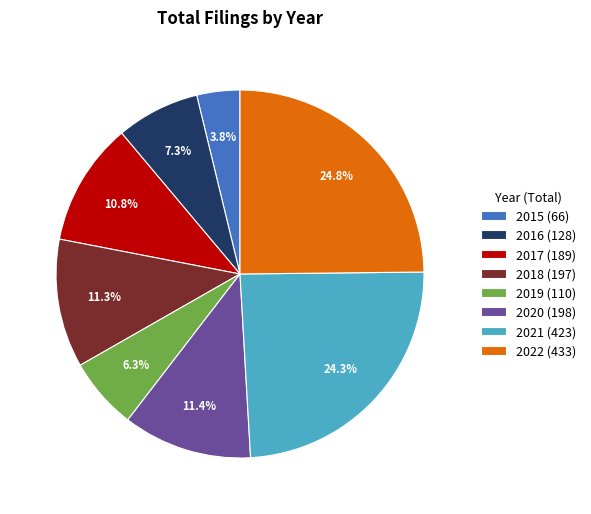

To the nearest percent, what is the combined percentage of 2017 and 2016?

18%